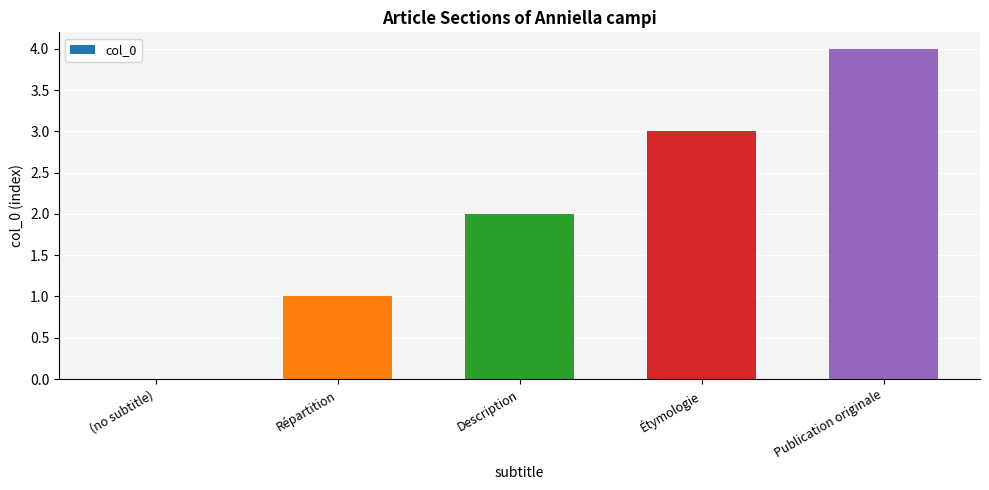

What is the change in value from (no subtitle) to Description?

+2